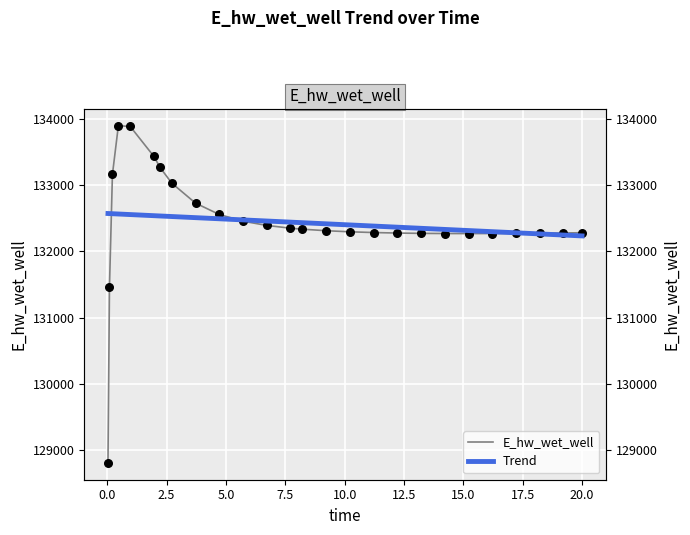

Is the value of E_hw_wet_well at 5.0 greater than the value of Trend at −2.5?

Yes